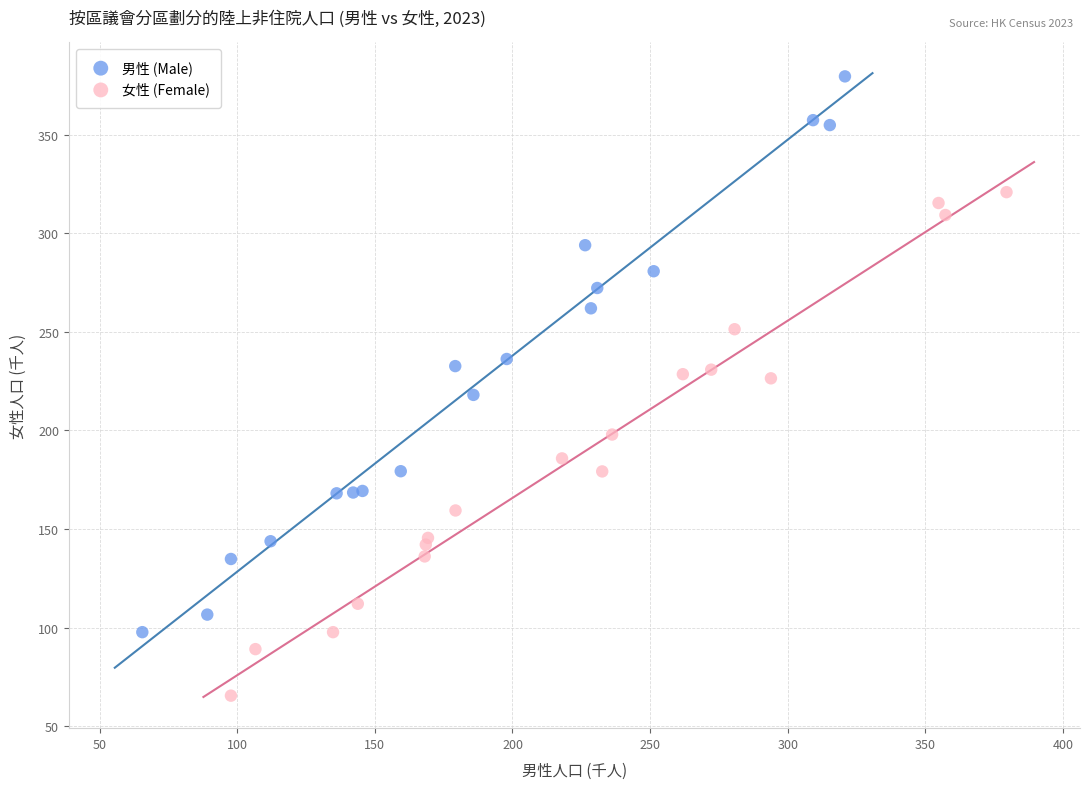

Which series contains the lowest Y value?

女性 (Female)